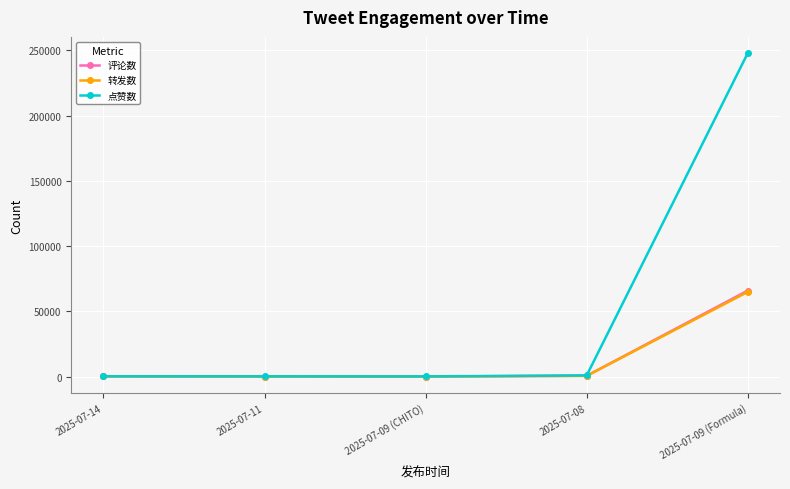

What is the greatest value displayed?

248000